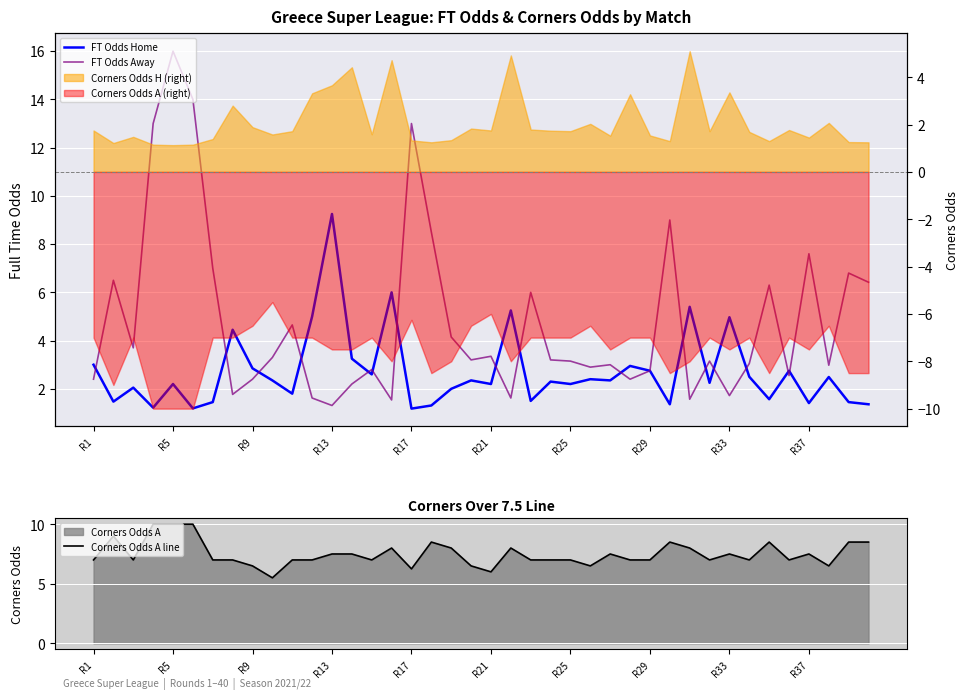

What value does the Corners Odds A line series have at 13?

7.5